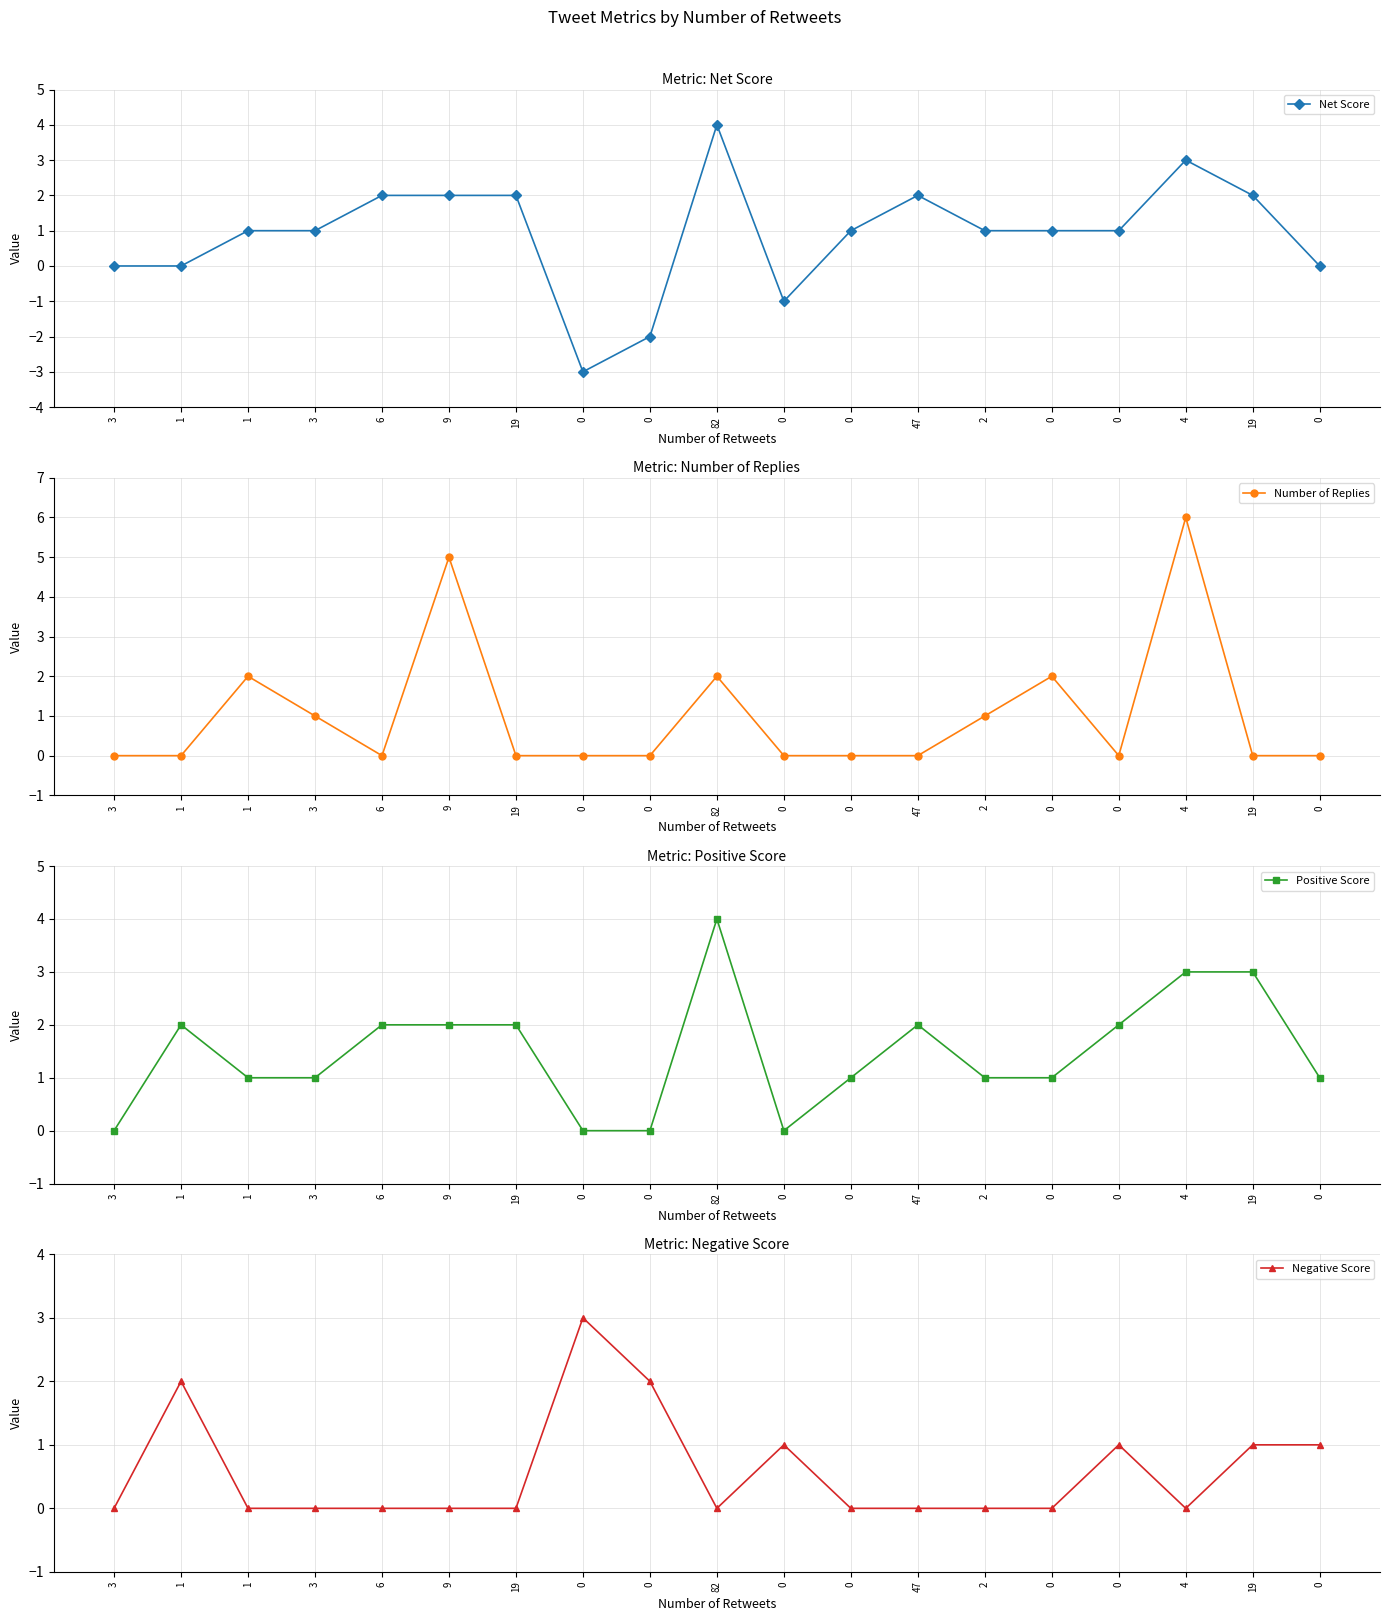

At which category does Net Score reach its first local peak?

82